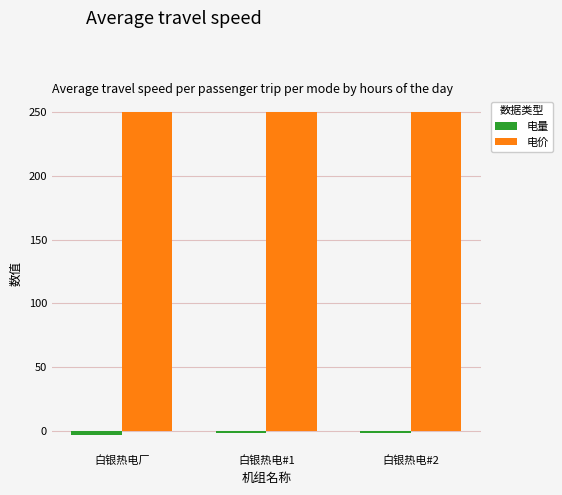

What is the greatest value displayed?

250.0